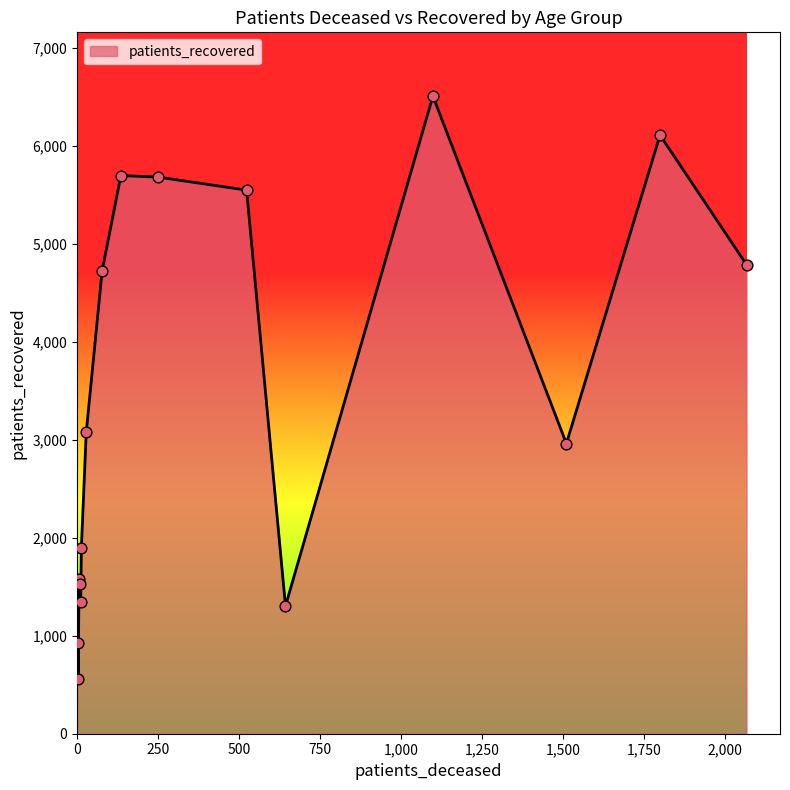

What is the greatest value displayed?

6509